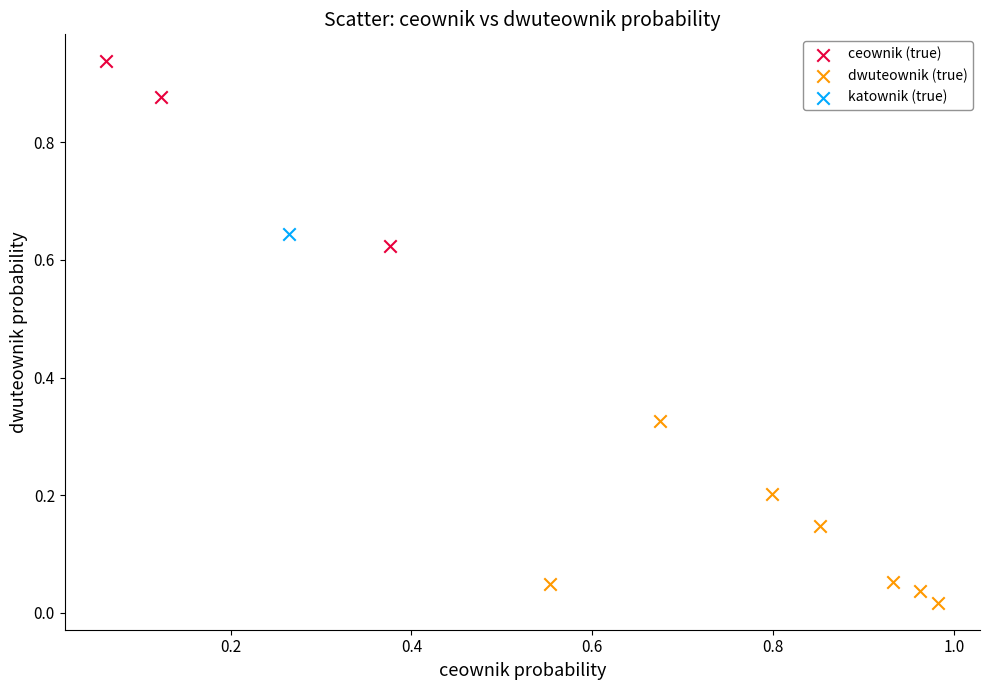

Which series reaches the minimum Y coordinate?

dwuteownik (true)